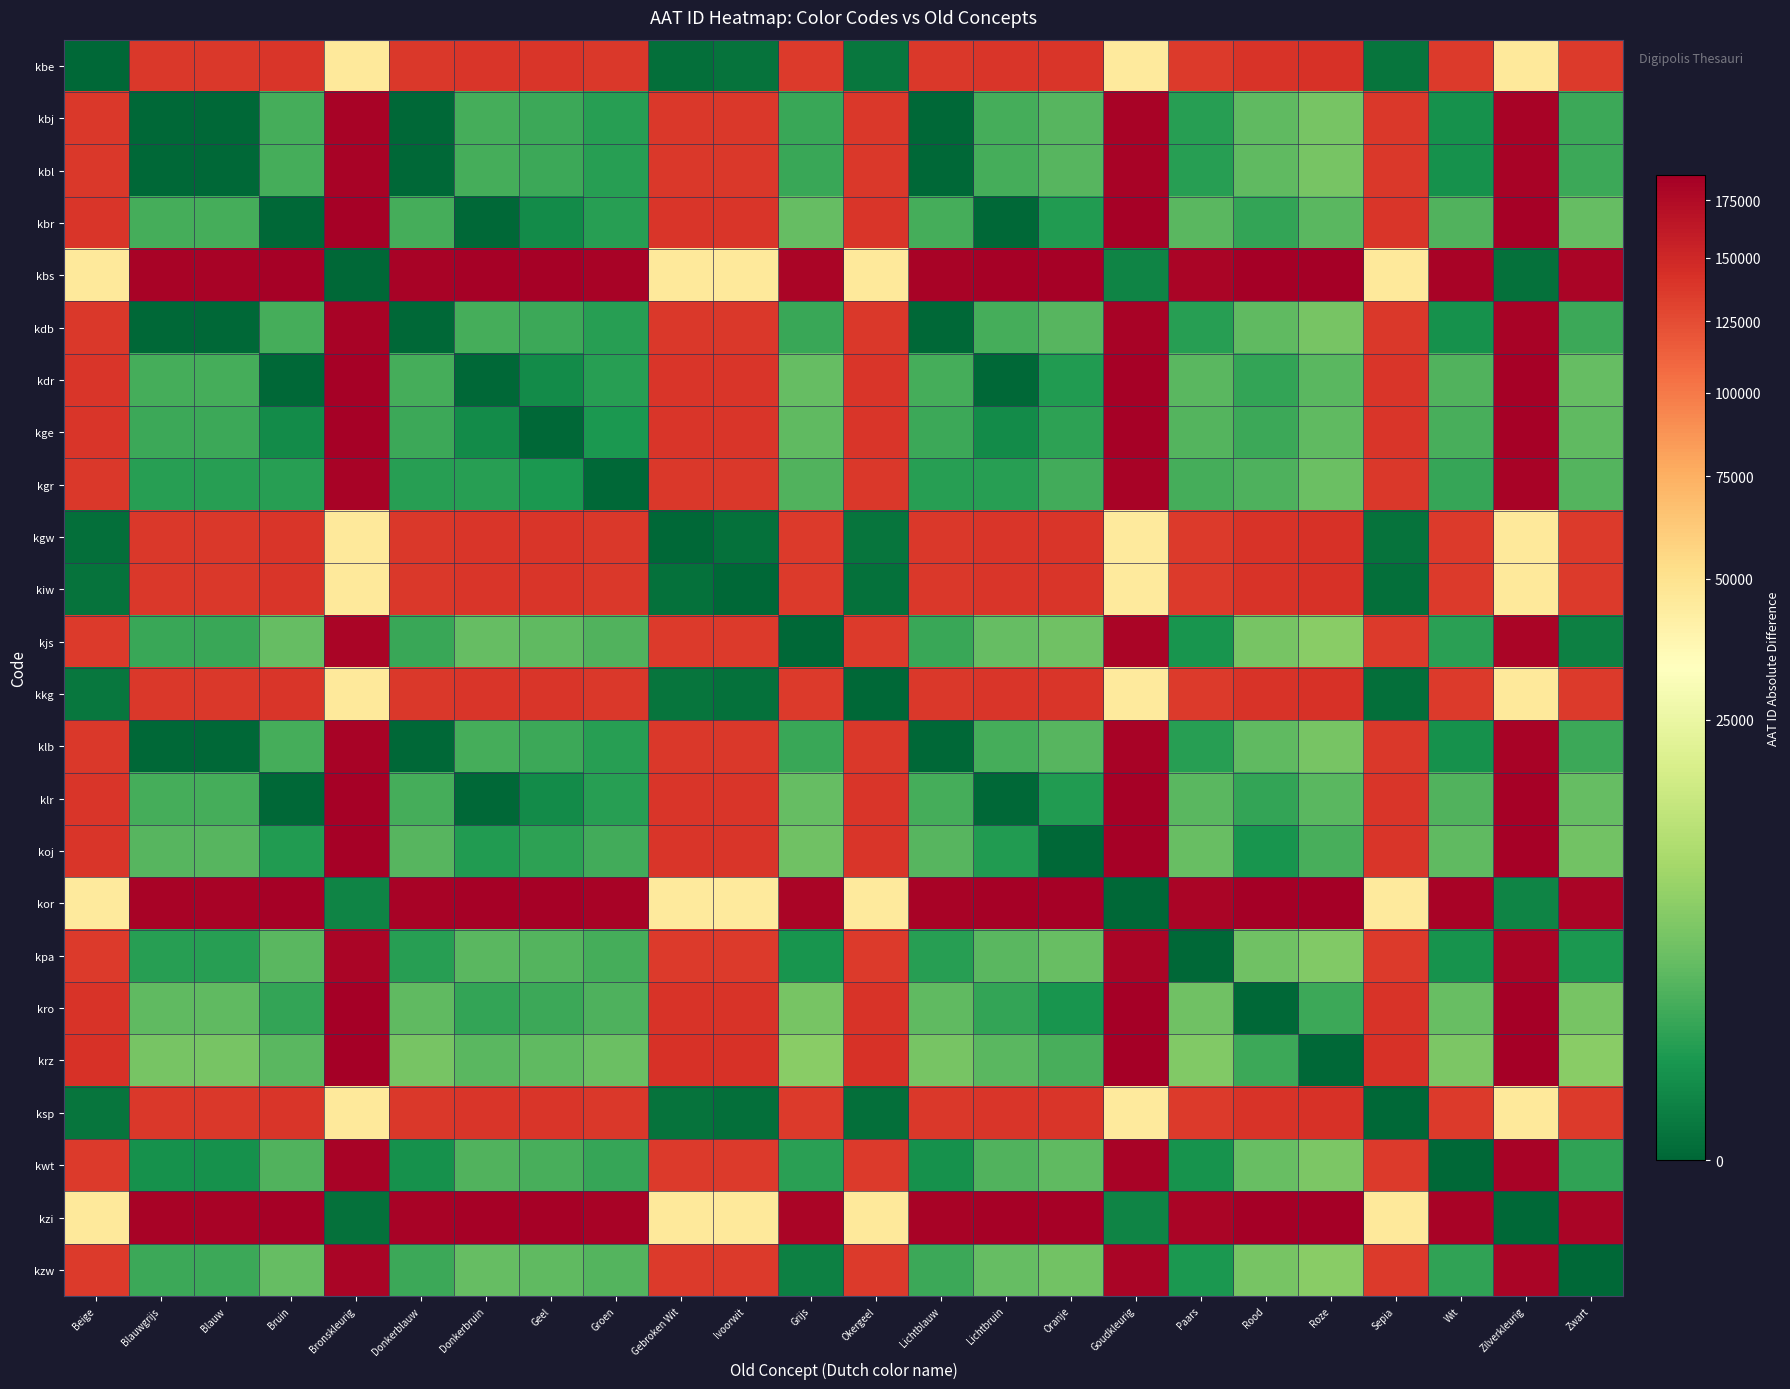

List the series in order of their peak value, lowest first.

kbe, kgw, kiw, ksp, kkg, kzw, kjs, kpa, kwt, kbj, kbl, kdb, klb, kgr, kge, kbr, kdr, klr, koj, kro, kor, kbs, krz, kzi